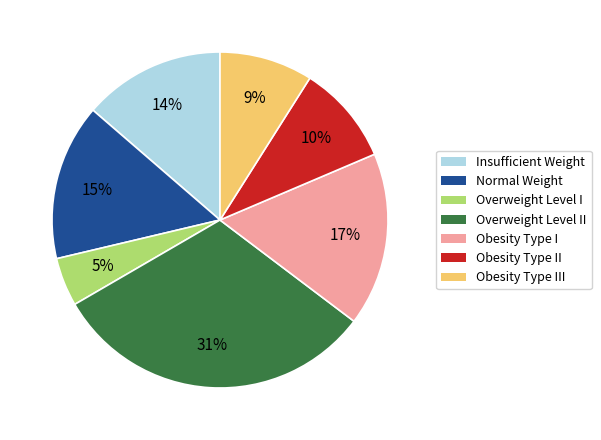

To the nearest percent, what is the average slice percentage?

14%